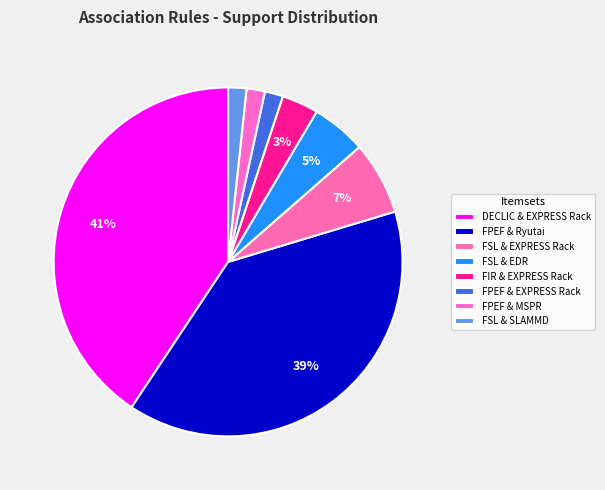

Rank the categories by value from highest to lowest.

DECLIC & EXPRESS Rack, FPEF & Ryutai, FSL & EXPRESS Rack, FSL & EDR, FIR & EXPRESS Rack, FPEF & EXPRESS Rack, FPEF & MSPR, FSL & SLAMMD